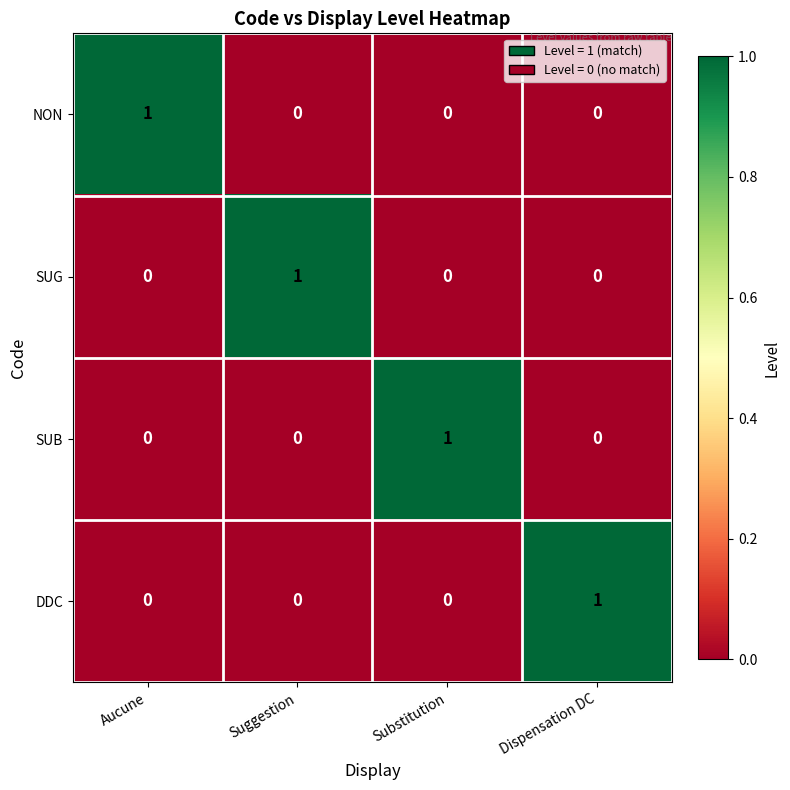

The value of NON at Dispensation DC is -1. True or false?

False